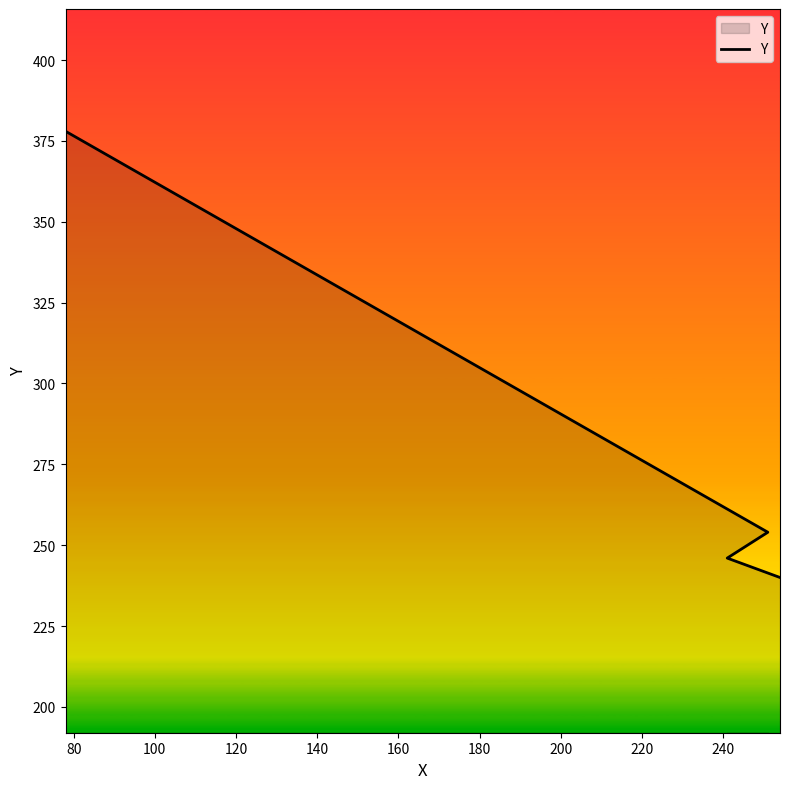

How many lines are shown in the chart?

1